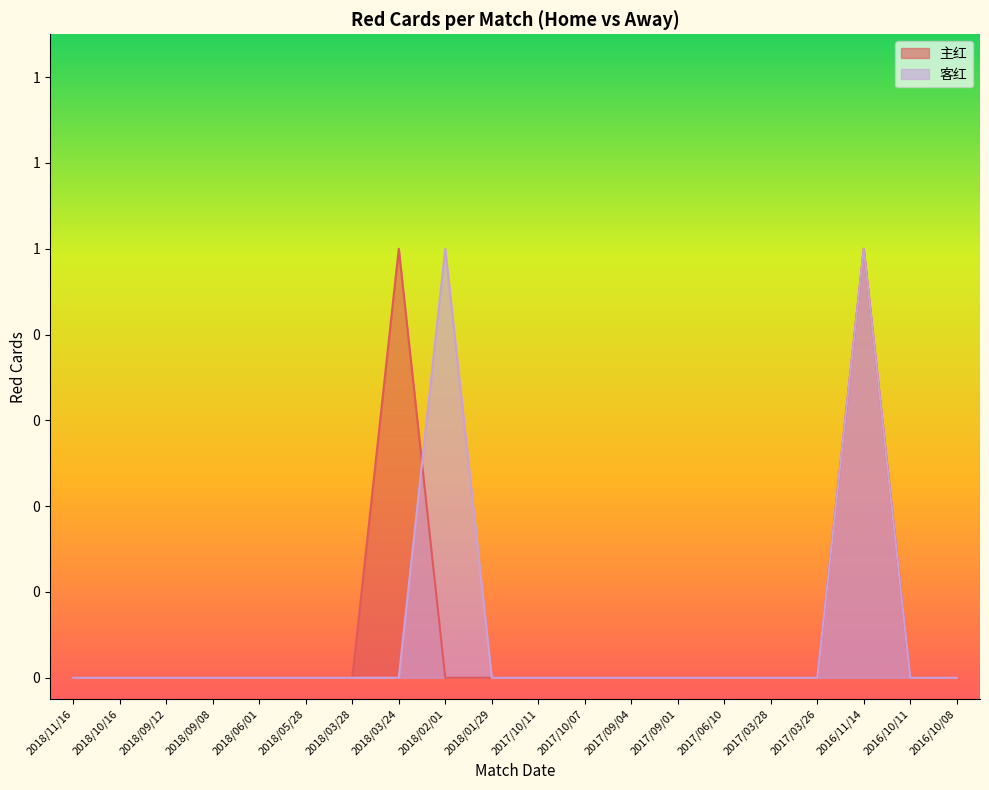

How many 客红 values are between 0 and 1?

20